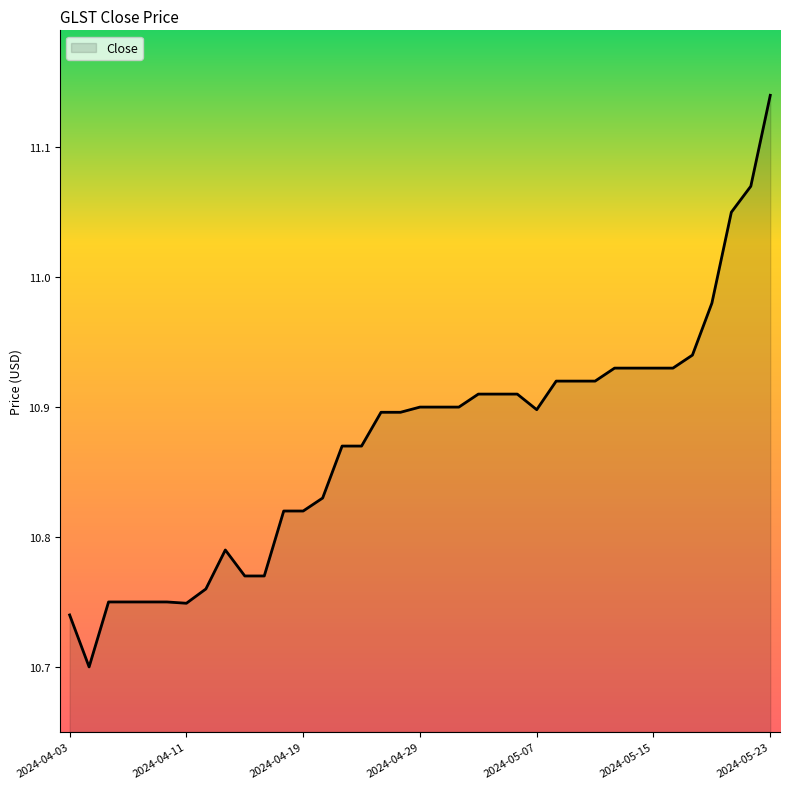

What is the sum of all values?

402.3